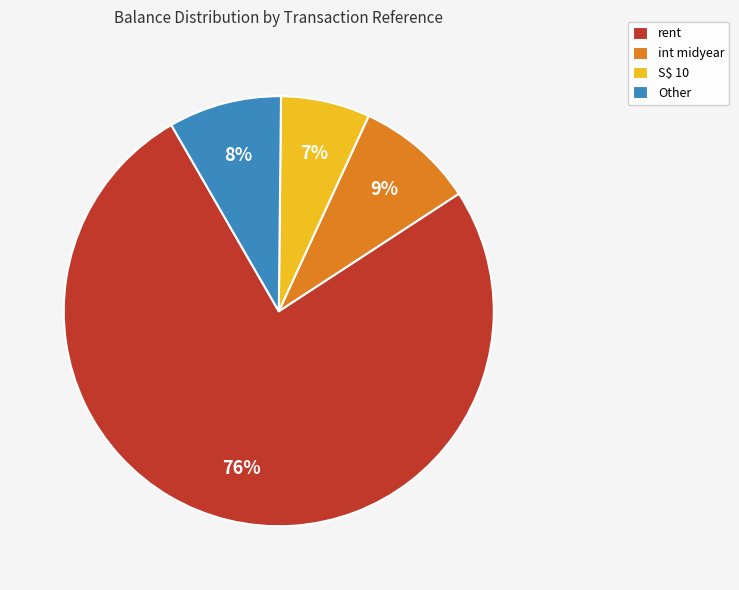

Is S$ 10 the majority of the pie?

No